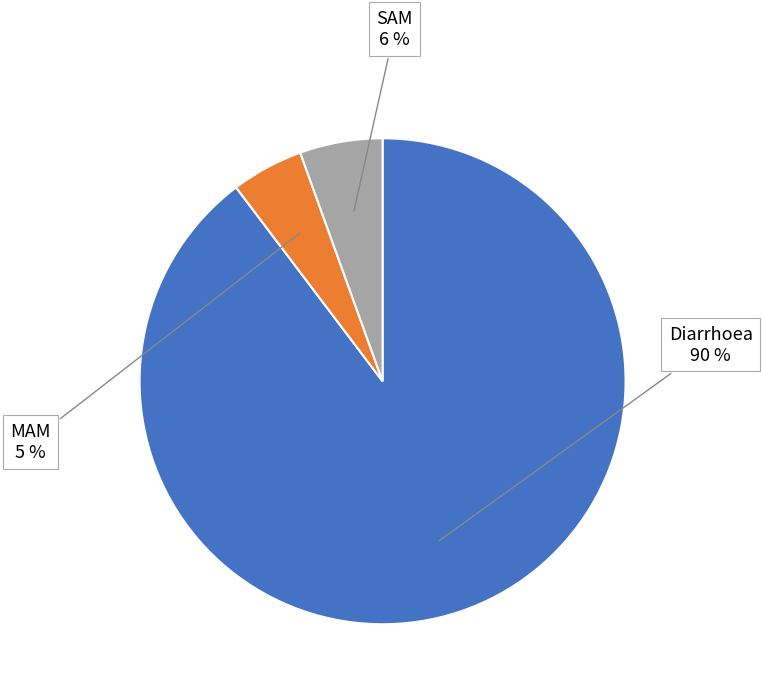

To the nearest percent, what is the combined percentage of Diarrhoea and MAM?

94%